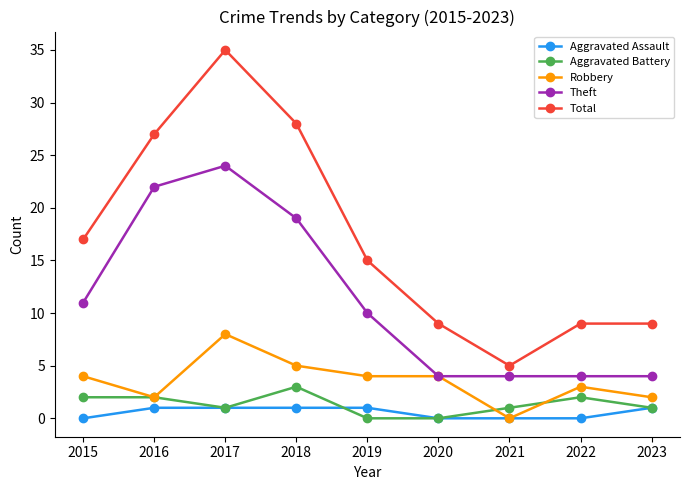

What is the total value across all series at 2021?

10